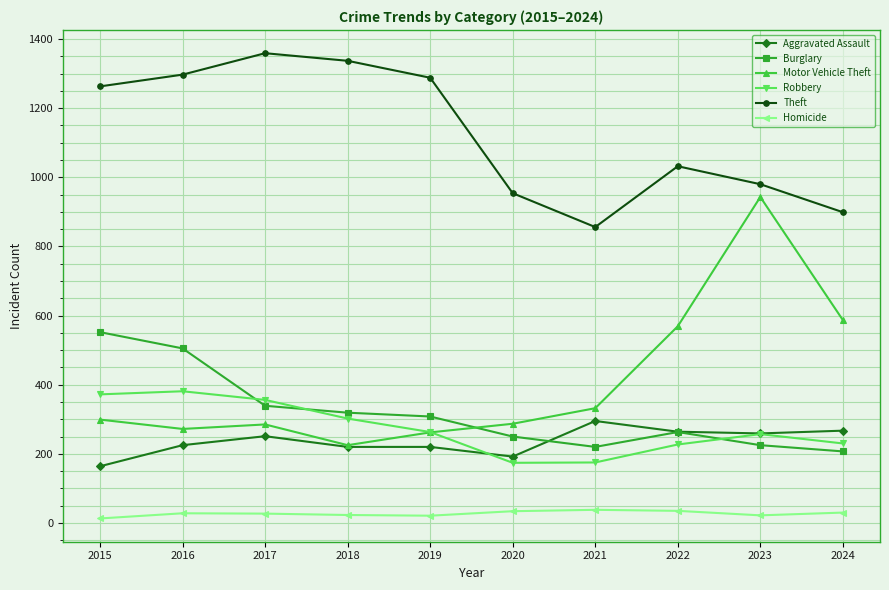

The value of Aggravated Assault at 2016 is 225. True or false?

True